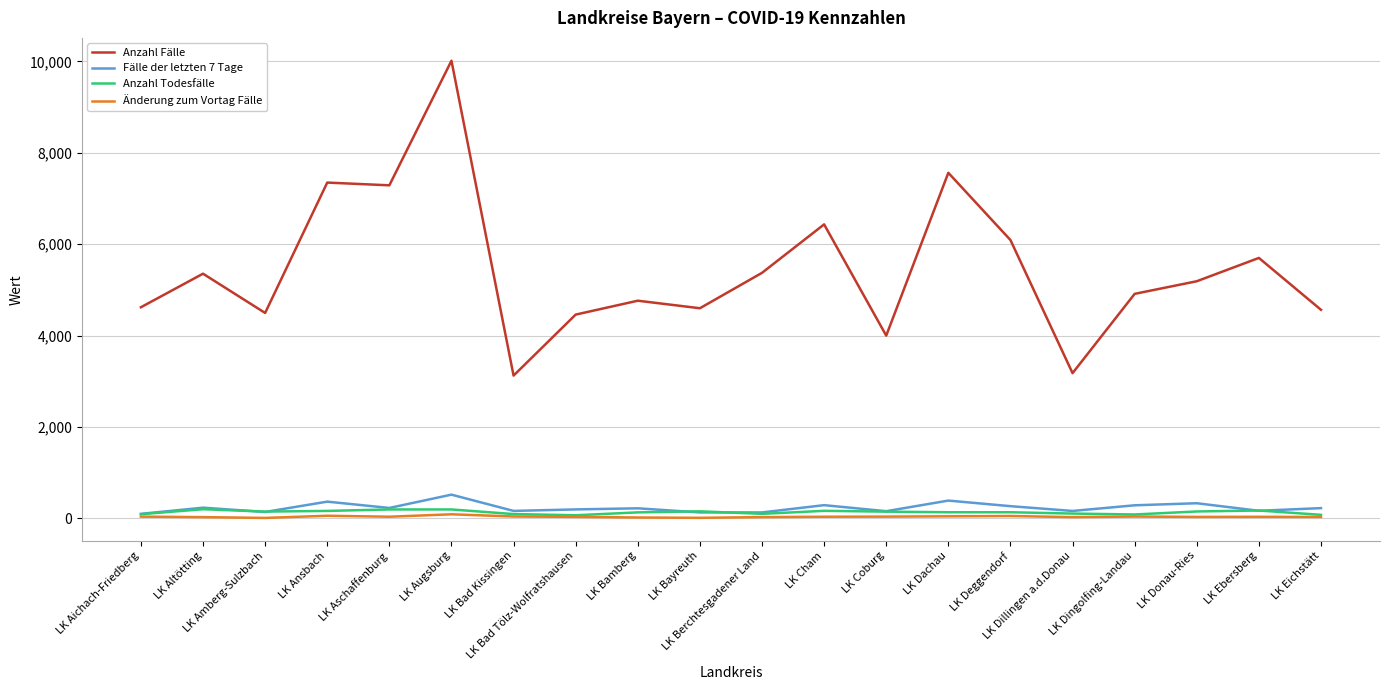

Rank the series by their maximum value, from highest to lowest.

Anzahl Fälle, Fälle der letzten 7 Tage, Anzahl Todesfälle, Änderung zum Vortag Fälle